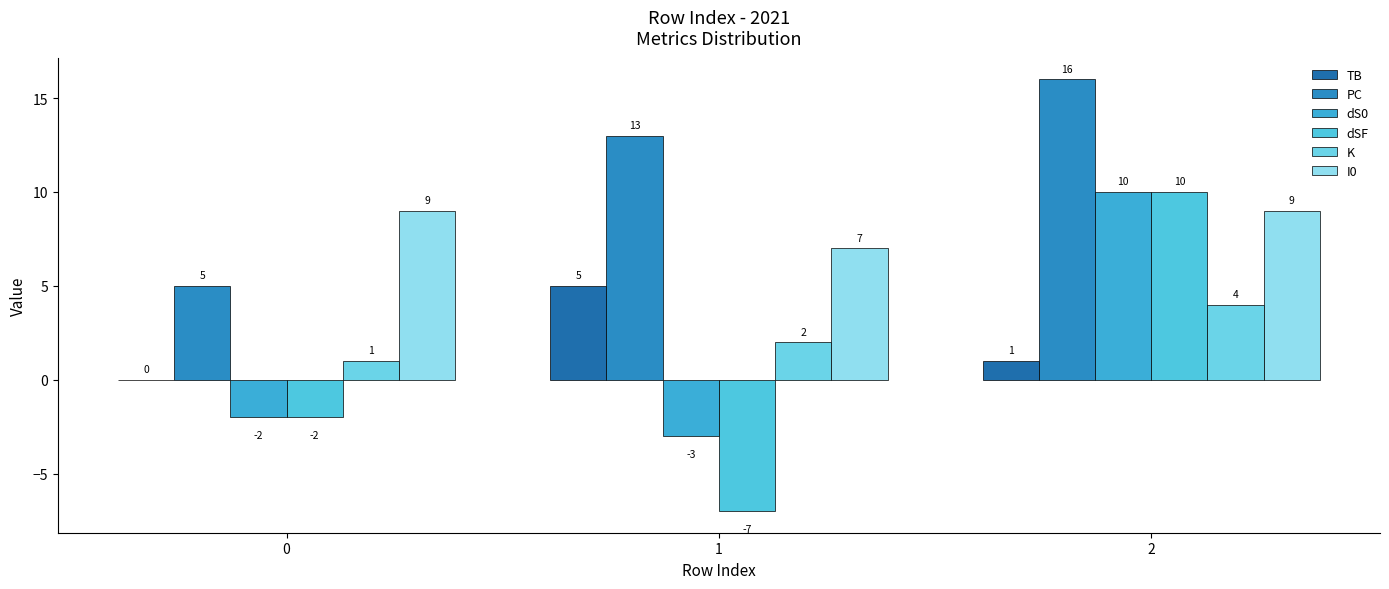

Where is K nearest to the value 2?

1